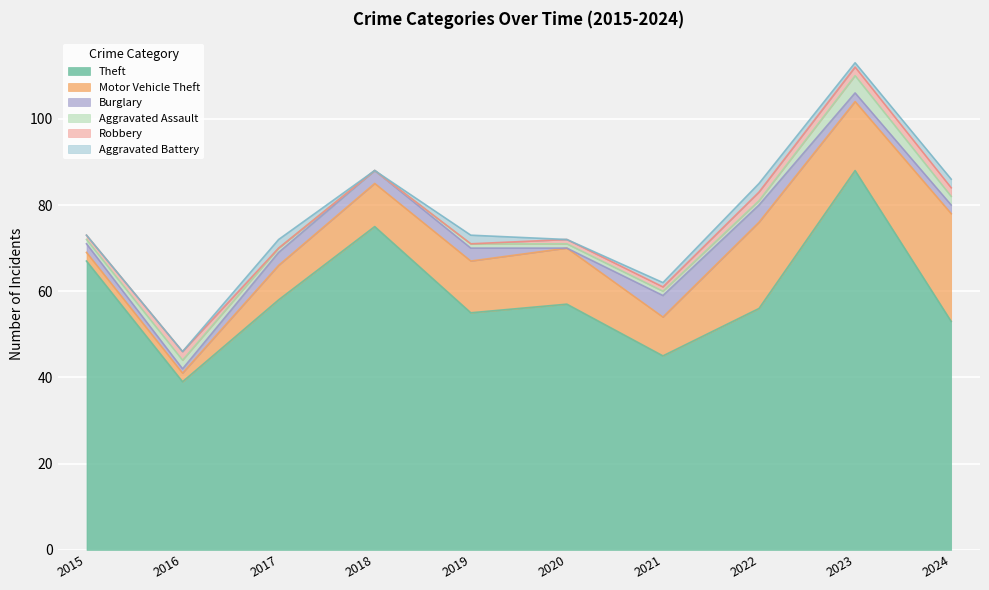

How many data points does each series have?

10